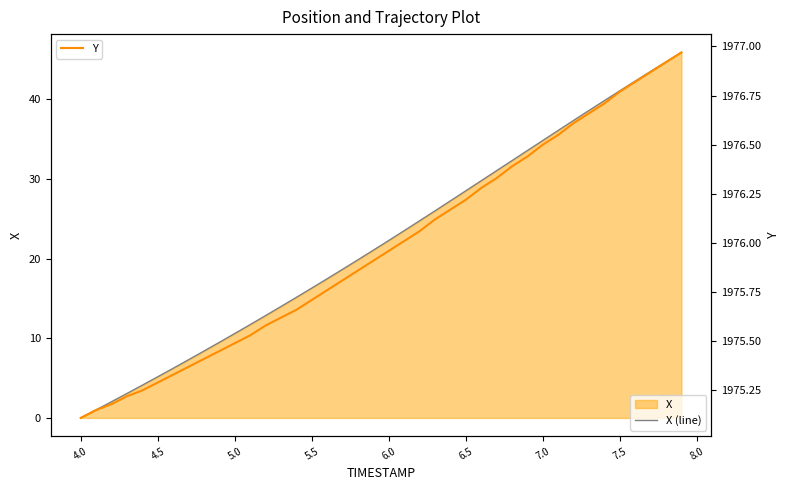

What is the maximum value for X (line)?

45.9